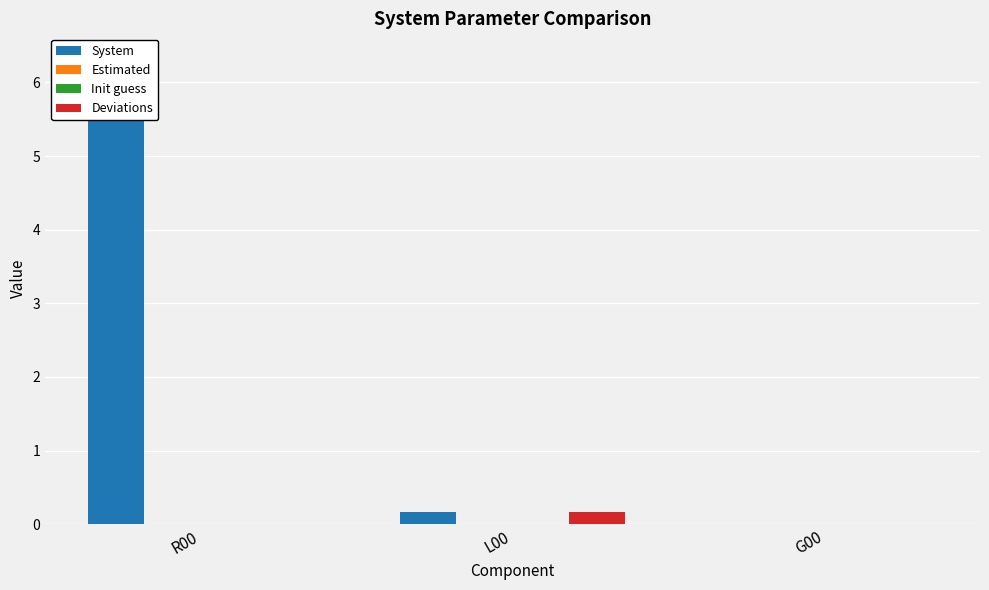

The Deviations series shows -0.1 at R00. True or false?

False